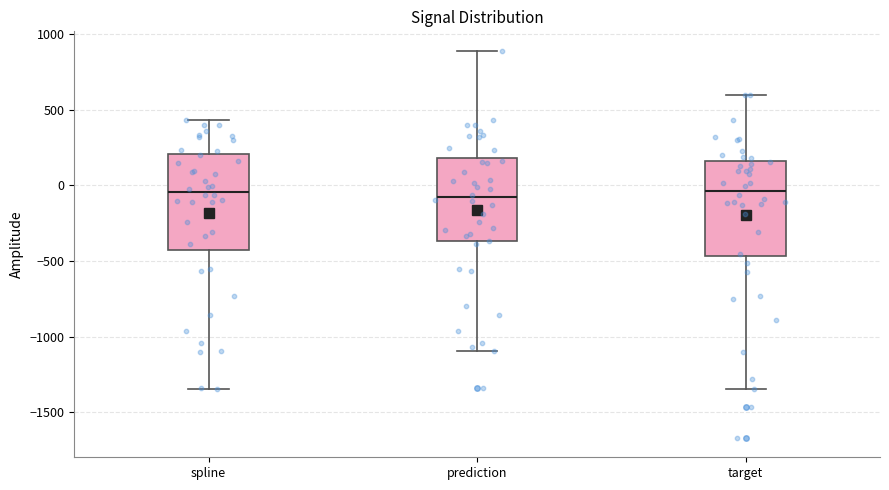

Where does the lower whisker of the box for spline end on the y-axis? The values are not printed on the chart, so give them approximately, as read against the axis.

-1350